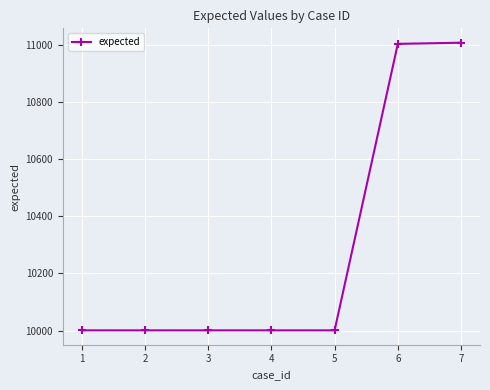

What is the value of the 6th point from the left?

11003